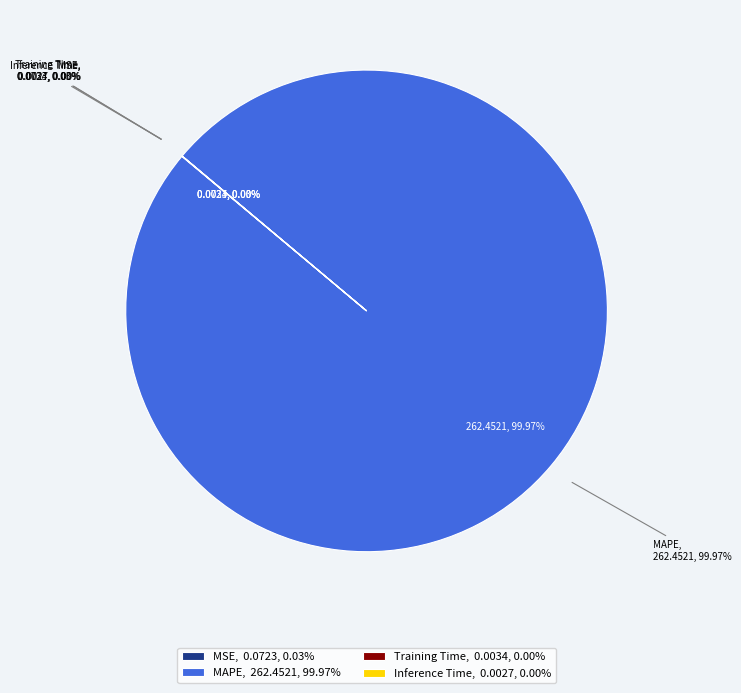

To the nearest percent, what is the combined percentage of MAPE and Inference Time?

100%